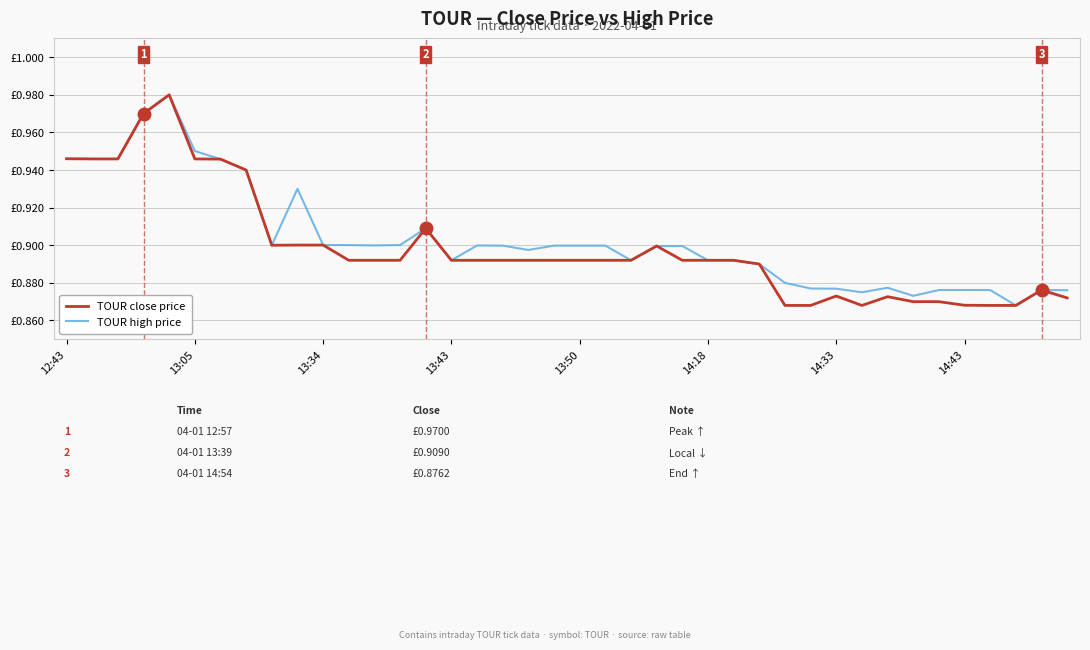

What are all the series names shown in the legend?

TOUR close price, TOUR high price